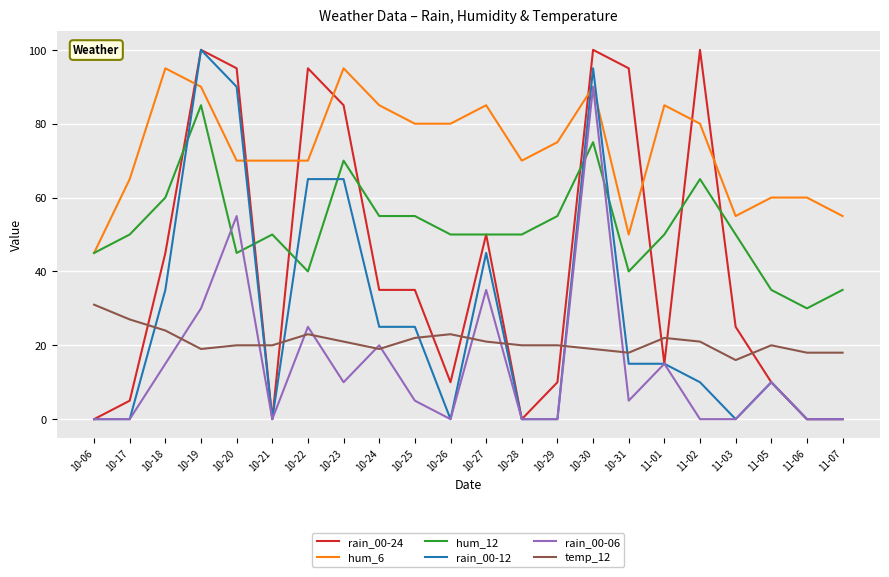

Is it true that temp_12 equals 5 at 10-21?

False